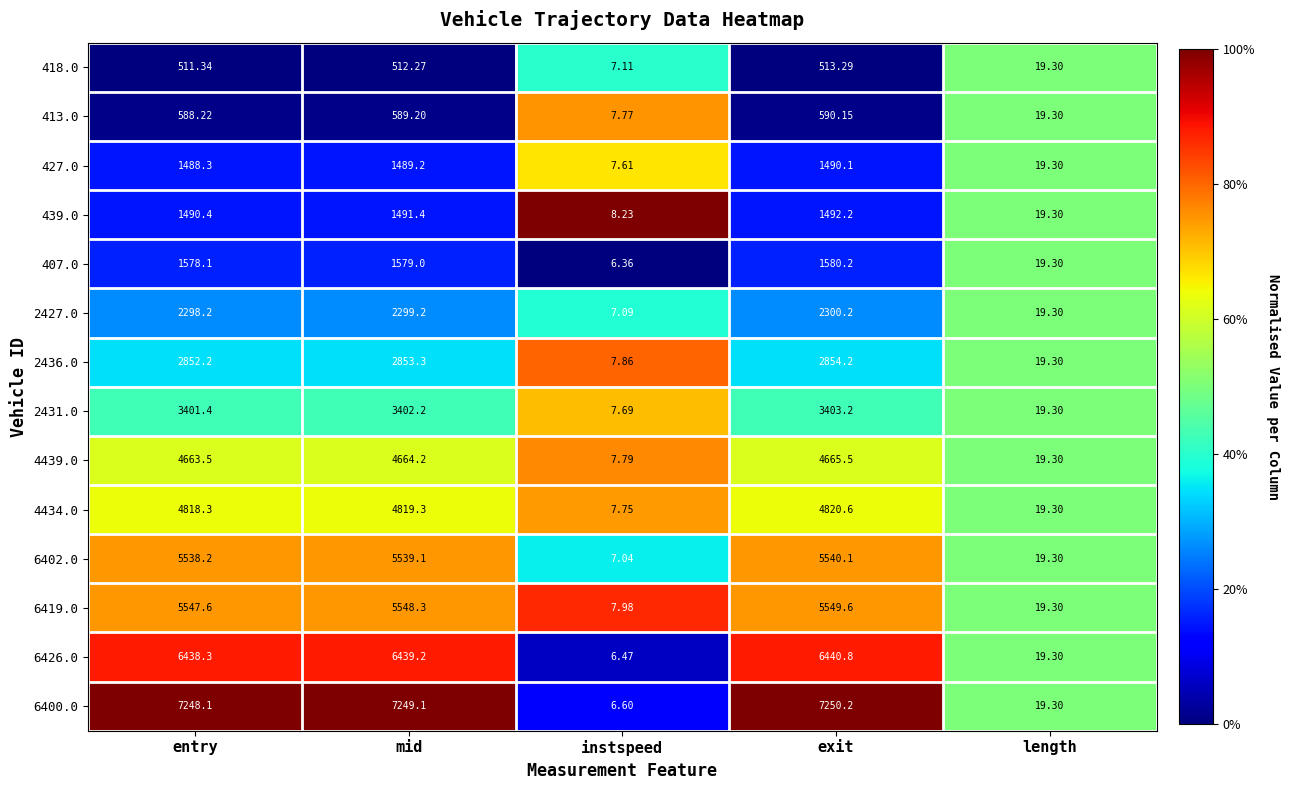

List the labels in order of 4434.0 value, largest first.

exit, mid, entry, length, instspeed